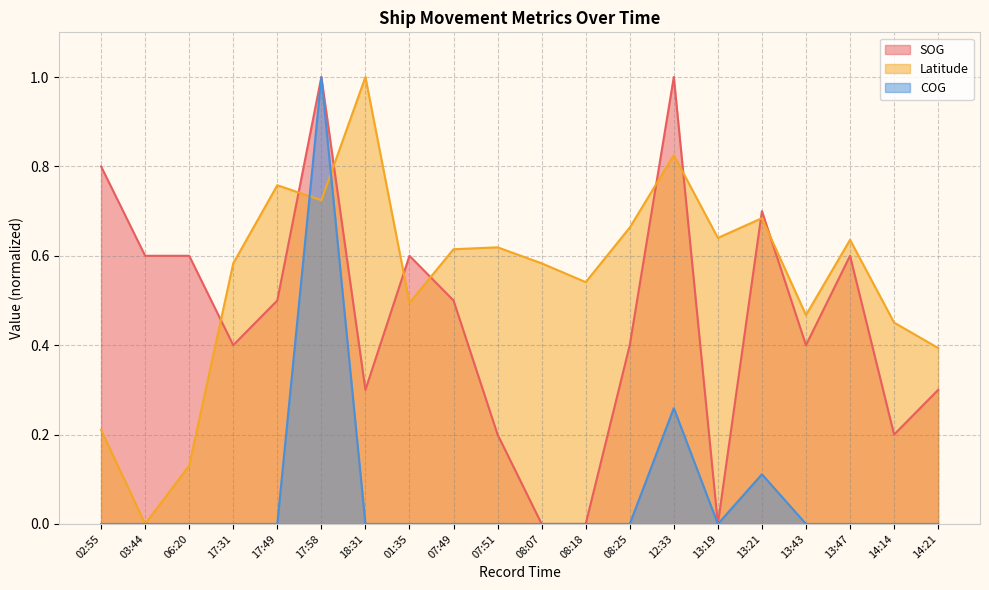

Reading left to right, extract all data points from this chart.

SOG: 0.8	0.6	0.6	0.4	0.5	1.0	0.3	0.6	0.5	0.2	0.0	0.0	0.4	1.0	0.0	0.7	0.4	0.6	0.2	0.3
Latitude: 0.2	0.0	0.1	0.6	0.8	0.7	1.0	0.5	0.6	0.6	0.6	0.5	0.7	0.8	0.6	0.7	0.5	0.6	0.5	0.4
COG: 0.0	0.0	0.0	0.0	0.0	1.0	0.0	0.0	0.0	0.0	0.0	0.0	0.0	0.3	0.0	0.1	0.0	0.0	0.0	0.0